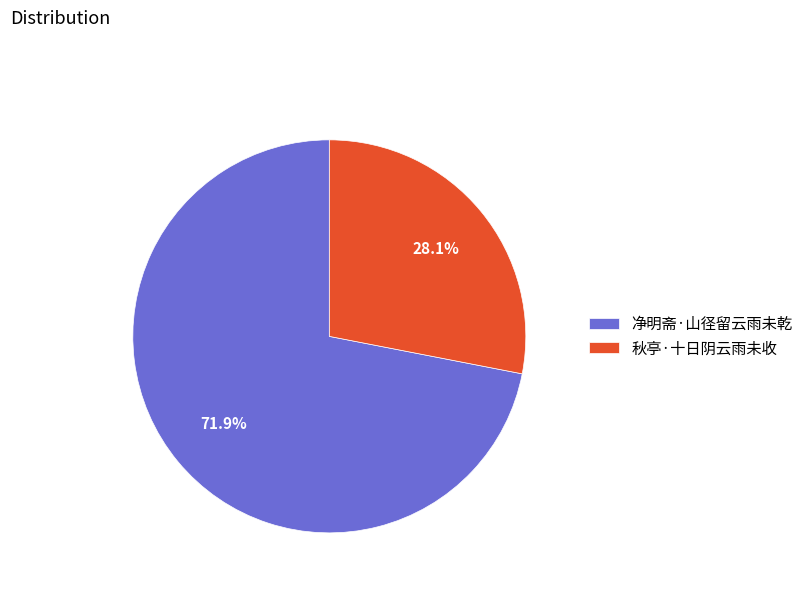

Rank the categories by value from highest to lowest.

净明斋·山径留云雨未乾, 秋亭·十日阴云雨未收